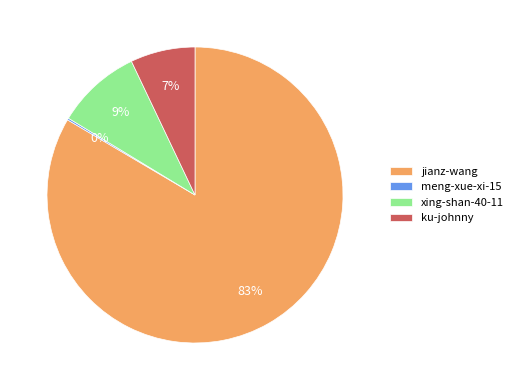

What percentage is the ku-johnny slice, to the nearest percent?

7%